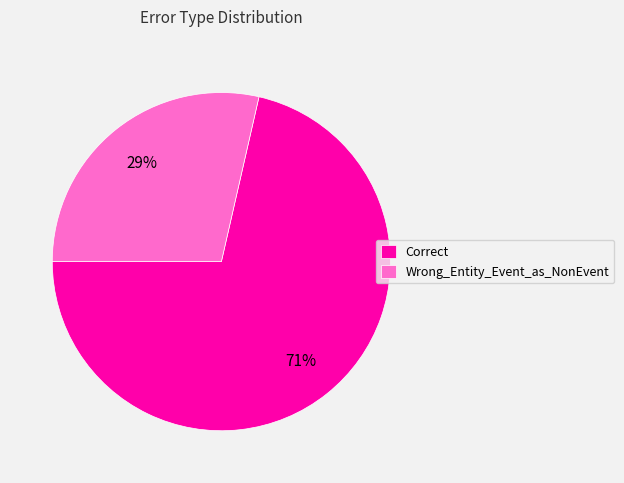

Do Correct and Wrong_Entity_Event_as_NonEvent together represent more than half of the pie?

Yes